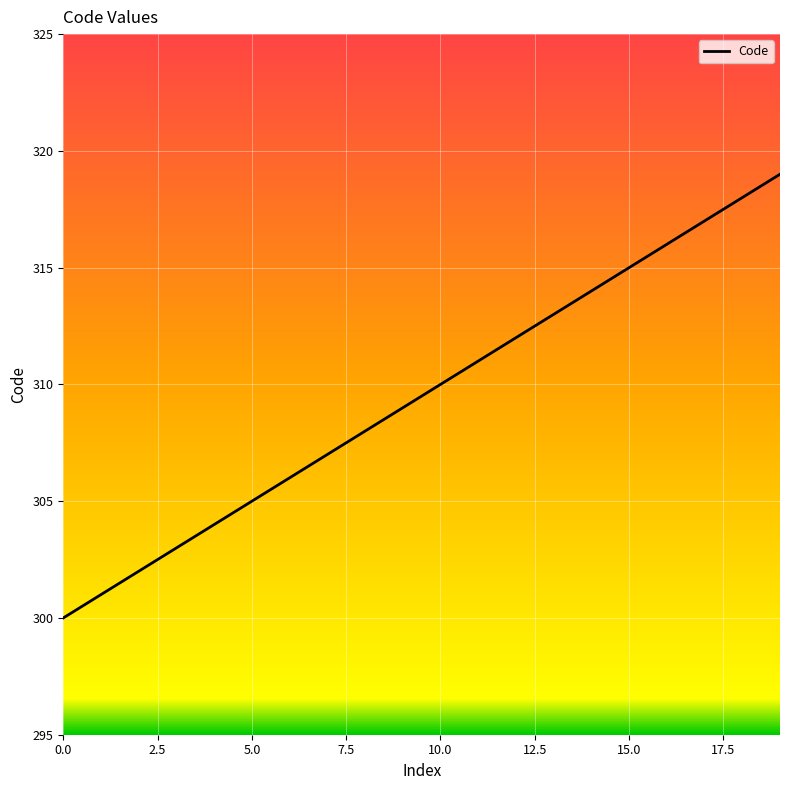

What is the greatest value displayed?

319